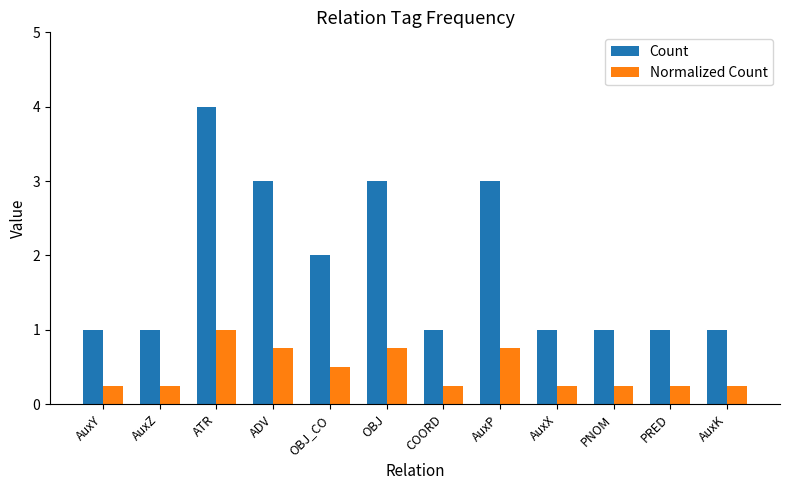

What is the label of the 1st bar from the left?

AuxY